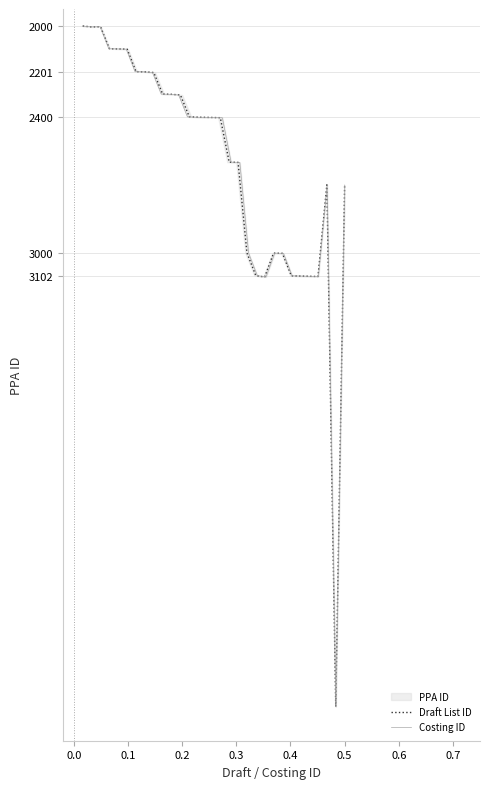

How many lines are shown in the chart?

2